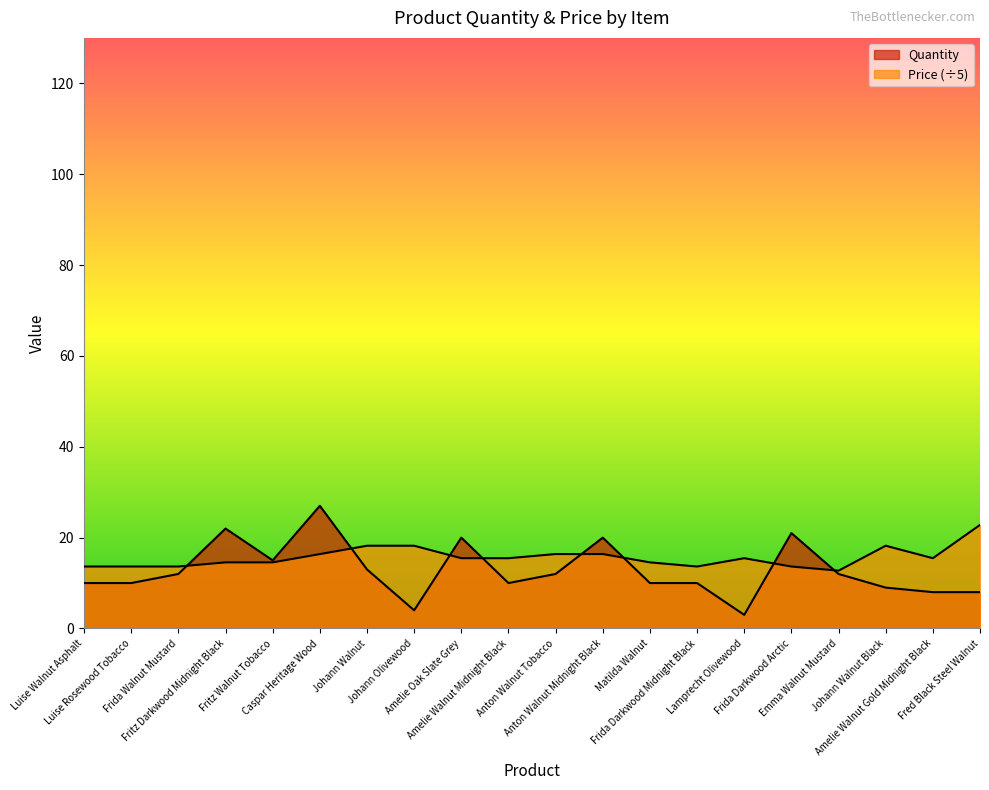

What is the value of the Price point at the 15th from the left?

15.5